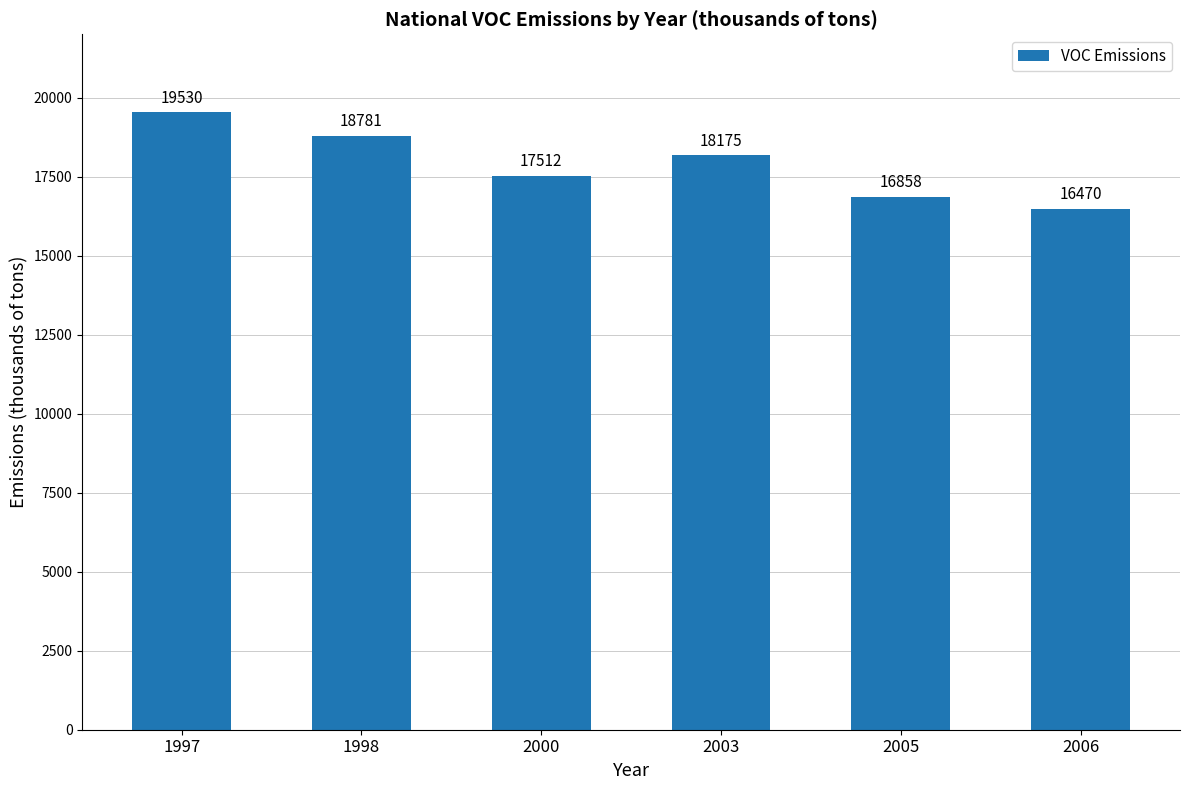

Rank the categories by value from highest to lowest.

1997, 1998, 2003, 2000, 2005, 2006